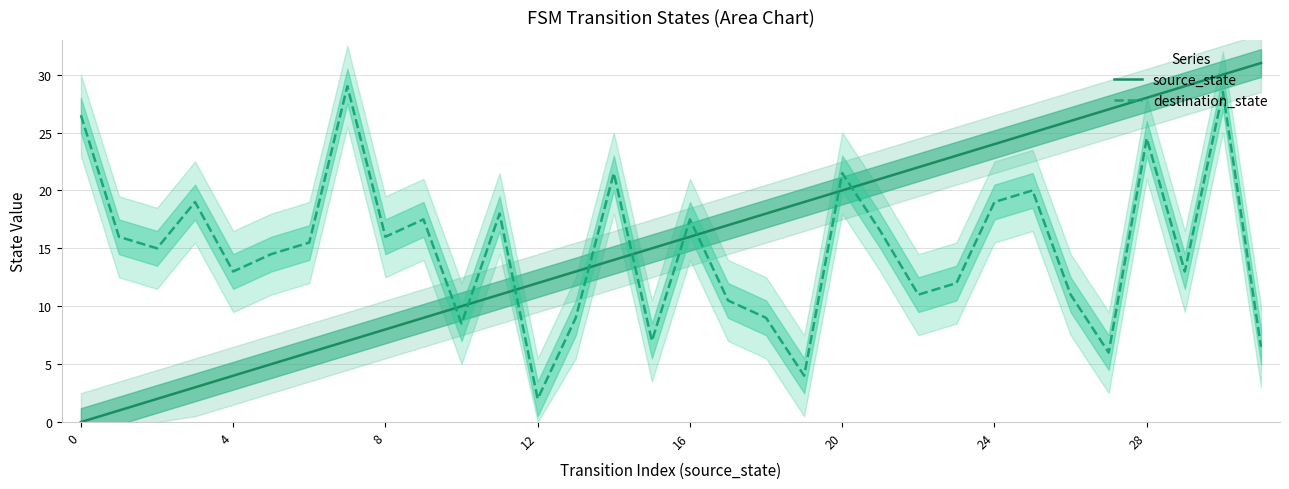

True or false: destination_state has a value of 12.0 at 23.

True